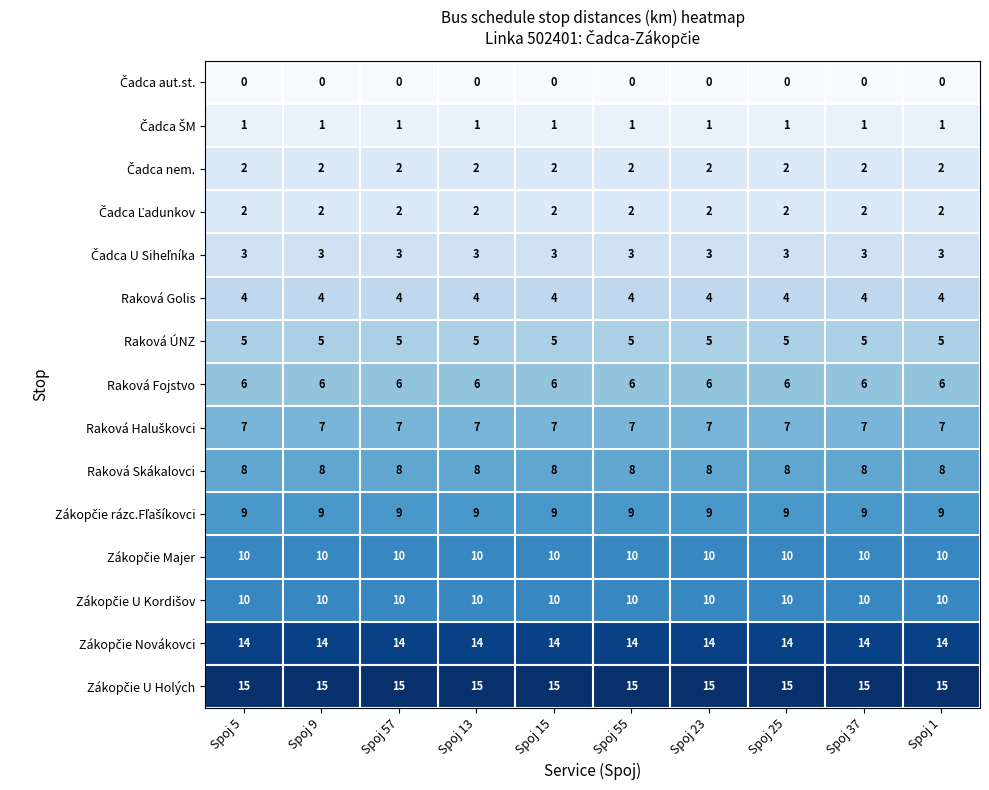

What is the total value across all series at Spoj 23?

96